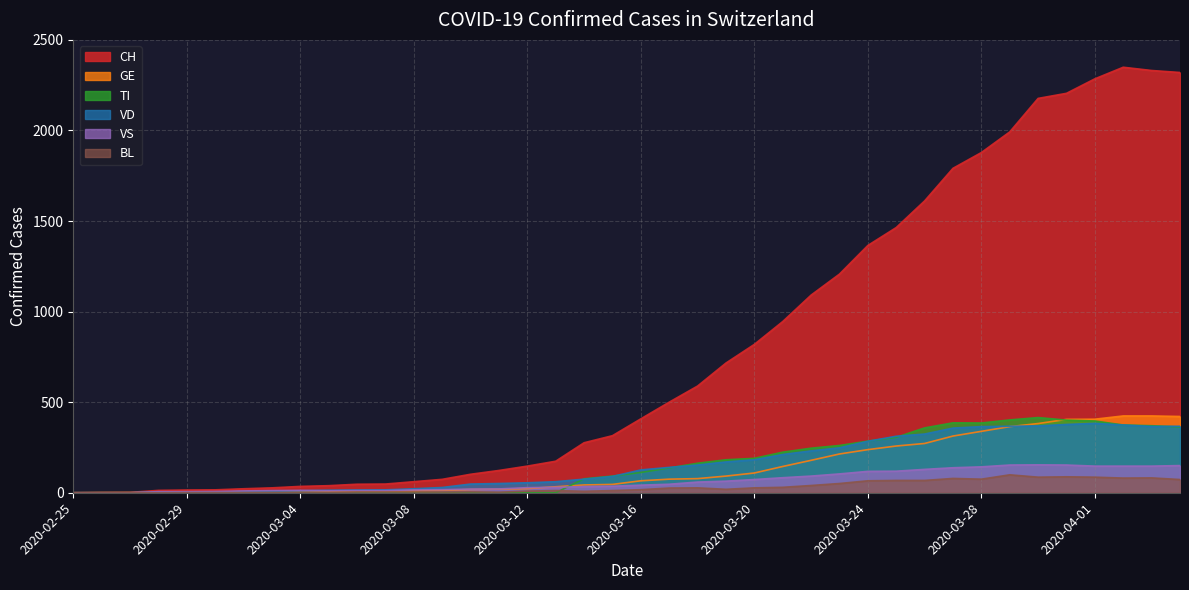

What is the label of the 32nd point from the right?

2020-03-04